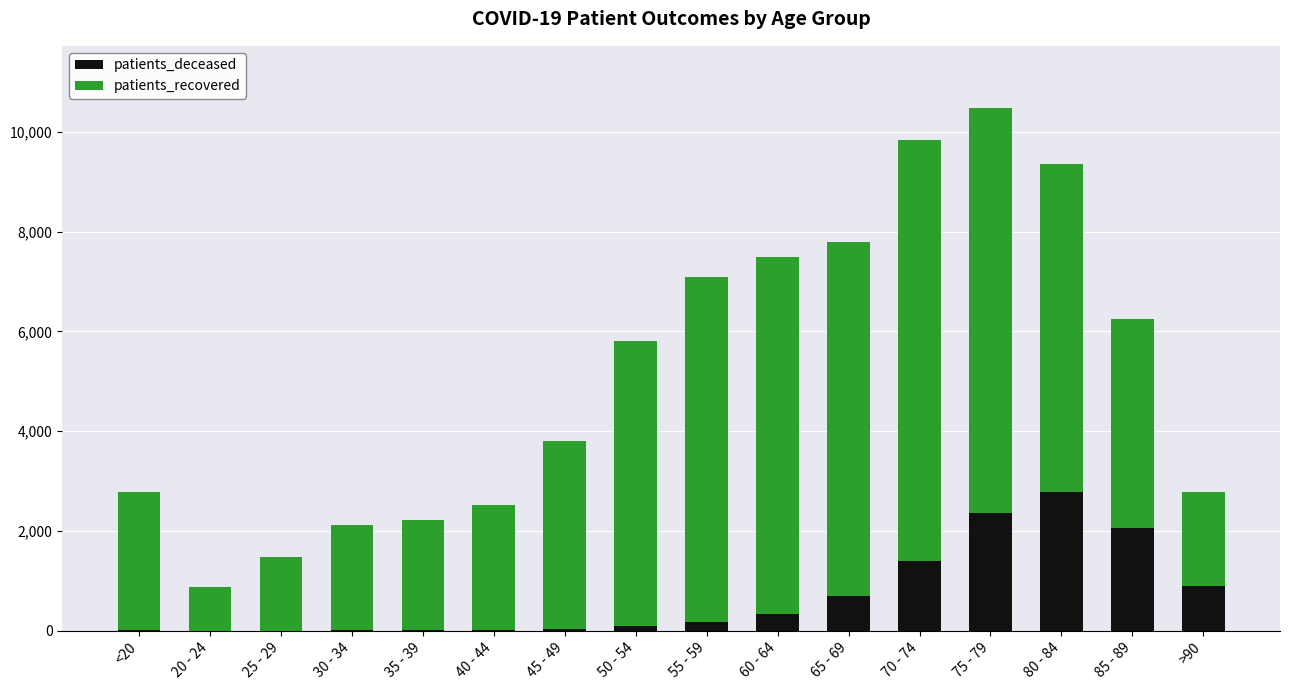

At which category is the sum across all series the highest?

75 - 79